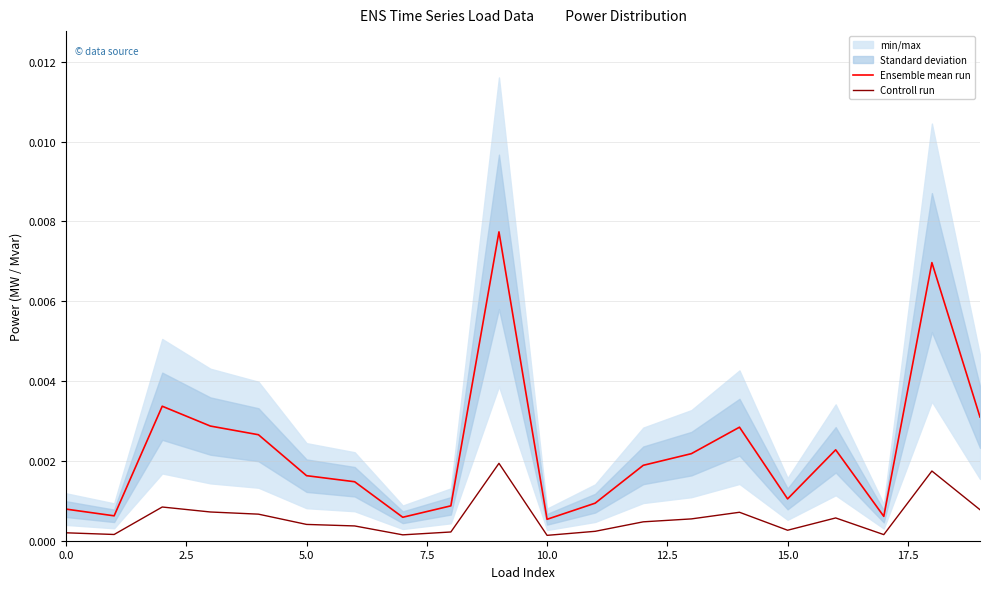

True or false: Ensemble mean run and Controll run cross at least once.

False